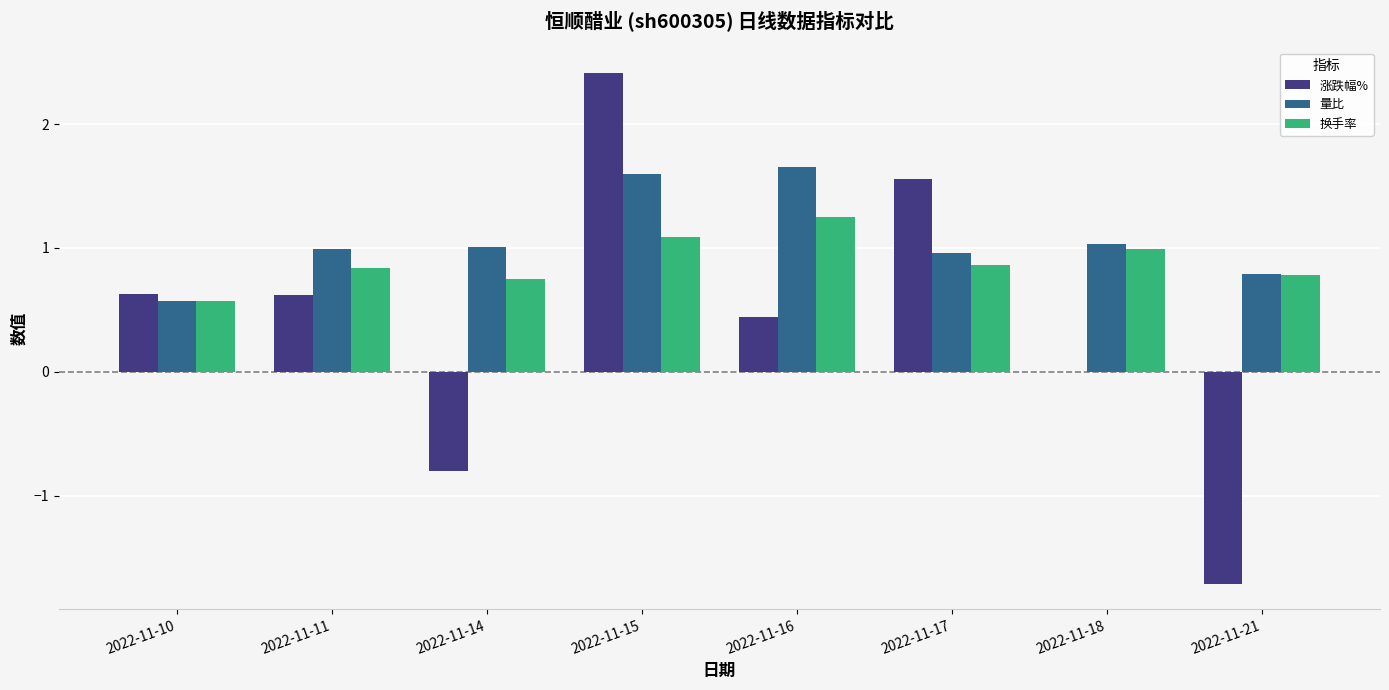

What is the approximate value of 涨跌幅% at 2022-11-15?

2.4